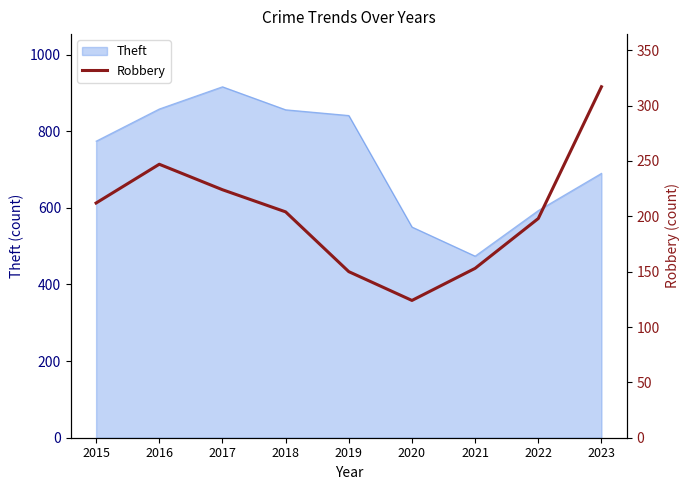

How many data points are less than 204?

4